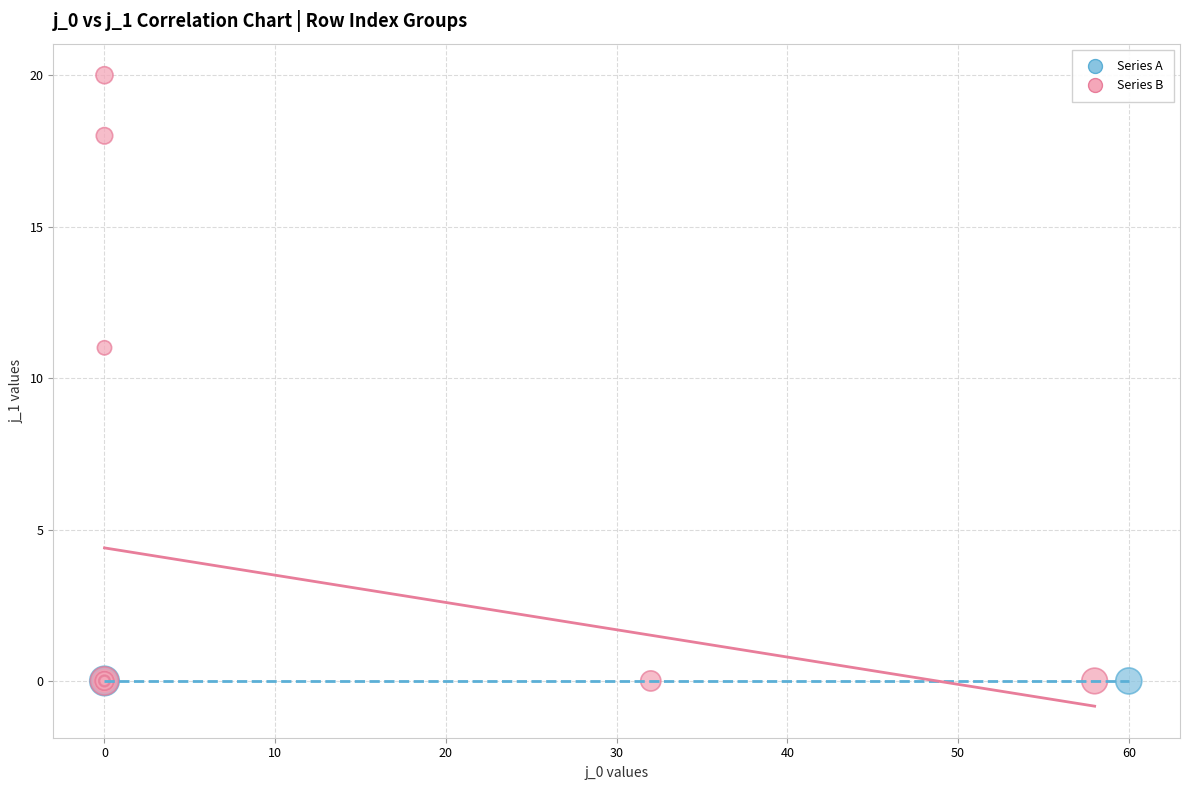

Which series contains the highest Y value?

Series B